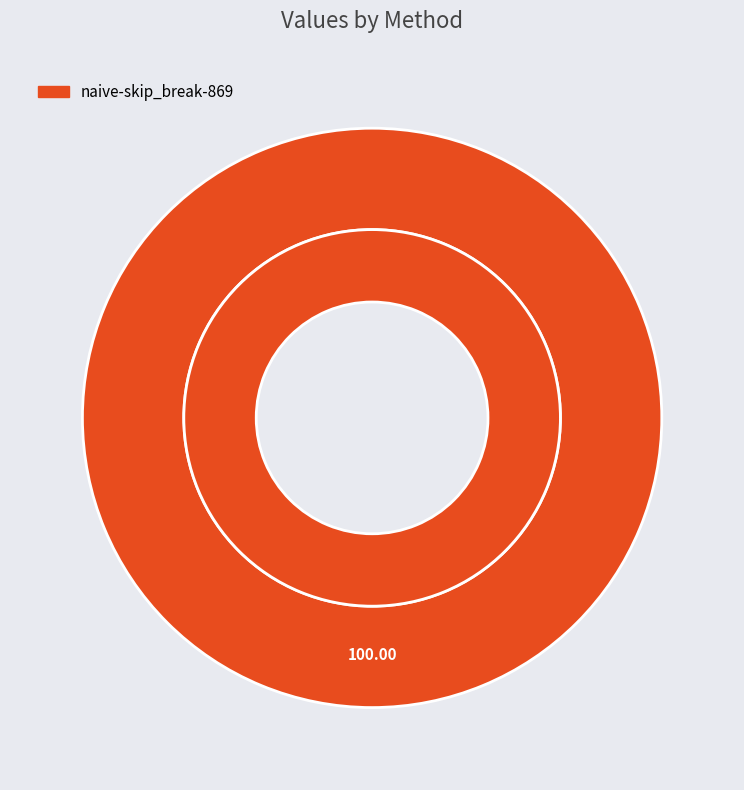

Which category has the biggest portion of the pie?

naive-skip_break-869